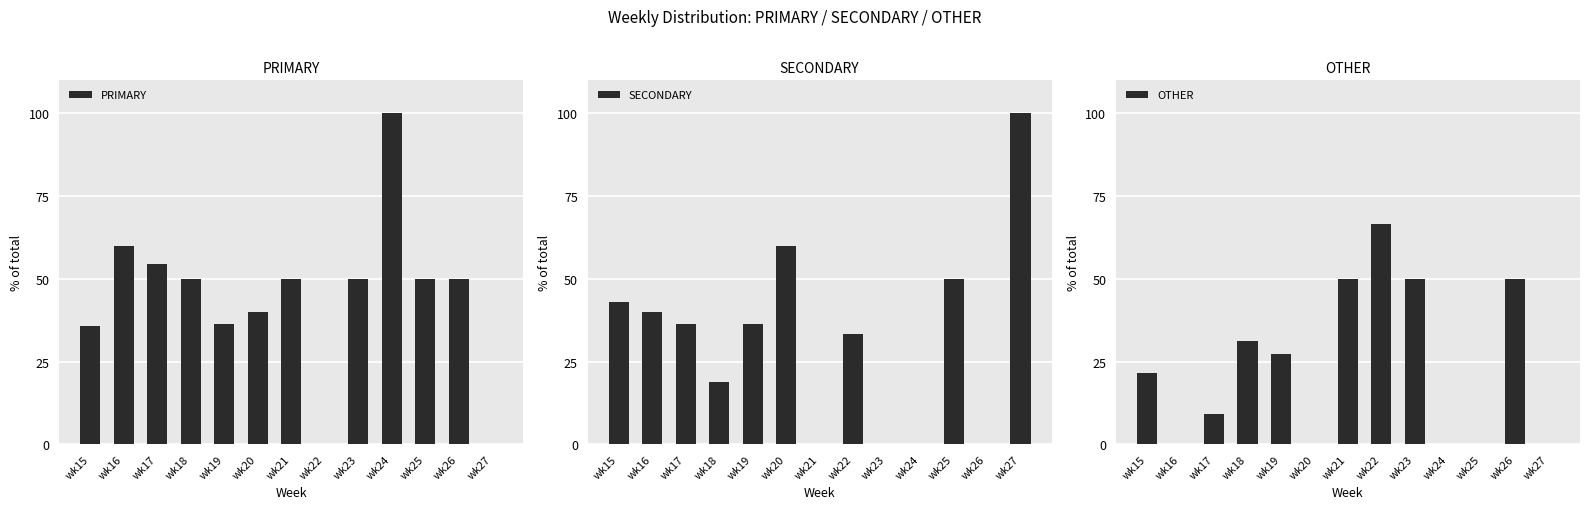

How many series are shown in this chart?

3